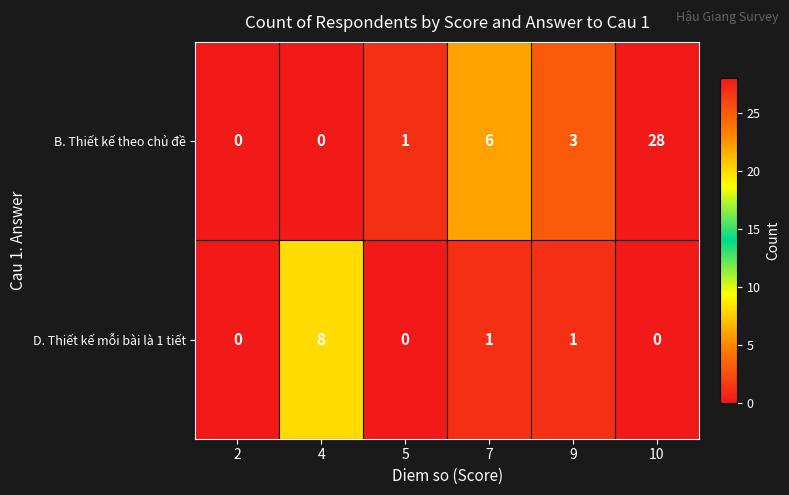

What is the greatest value displayed?

28